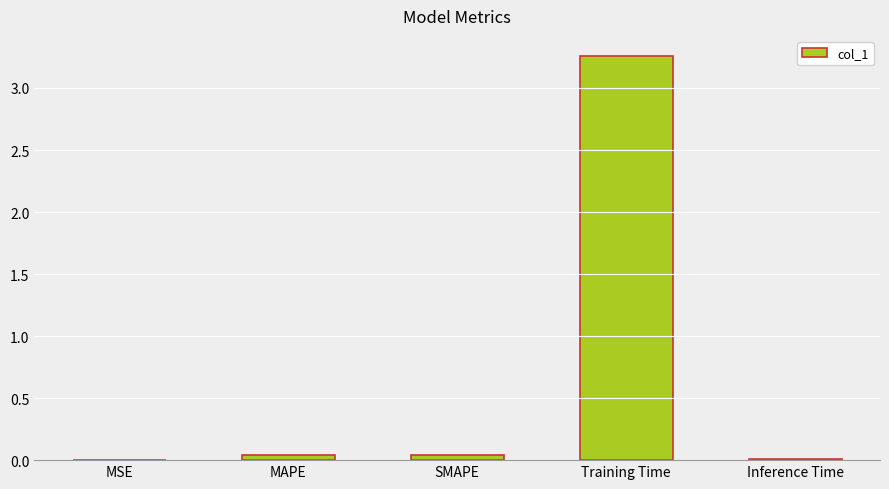

True or false: the data shows 4.3 at Training Time.

False